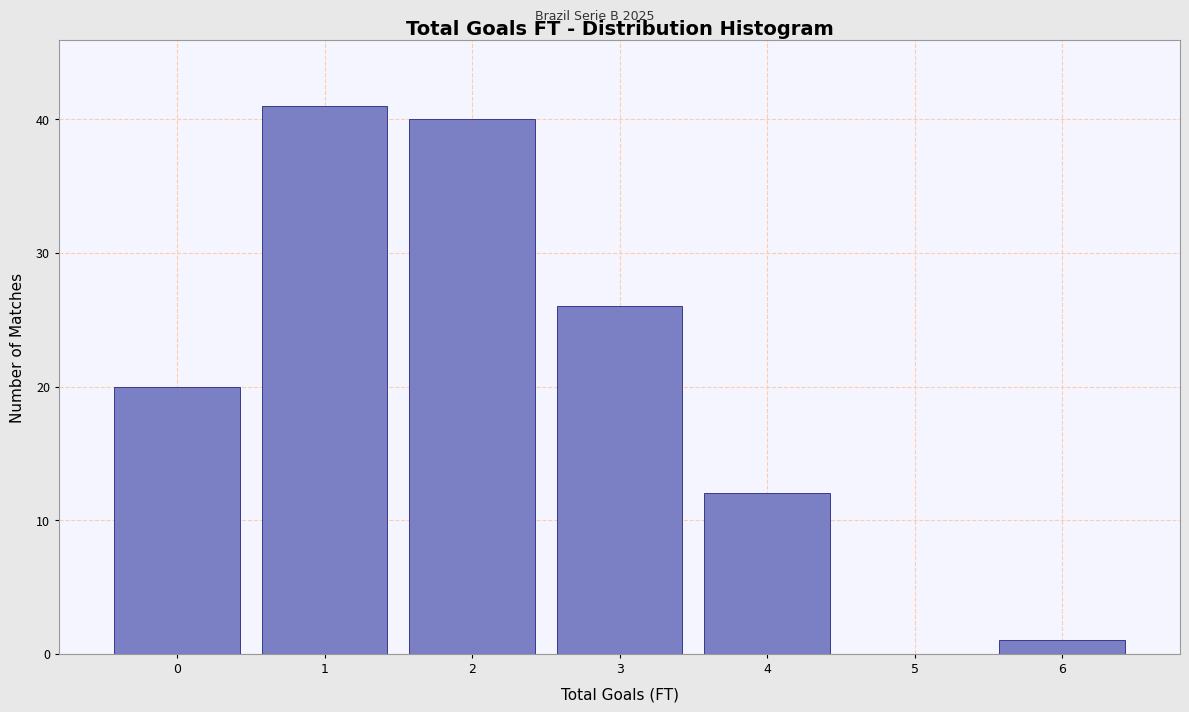

Reading left to right, list every bar in this chart as the range it spans on the x-axis followed by its height. The values are not printed on the chart, so give them approximately, as read against the axis.

-0.5 to 0.5: 20
0.5 to 1.5: 41
1.5 to 2.5: 40
2.5 to 3.5: 26
3.5 to 4.5: 12
4.5 to 5.5: 0
5.5 to 6.5: 1